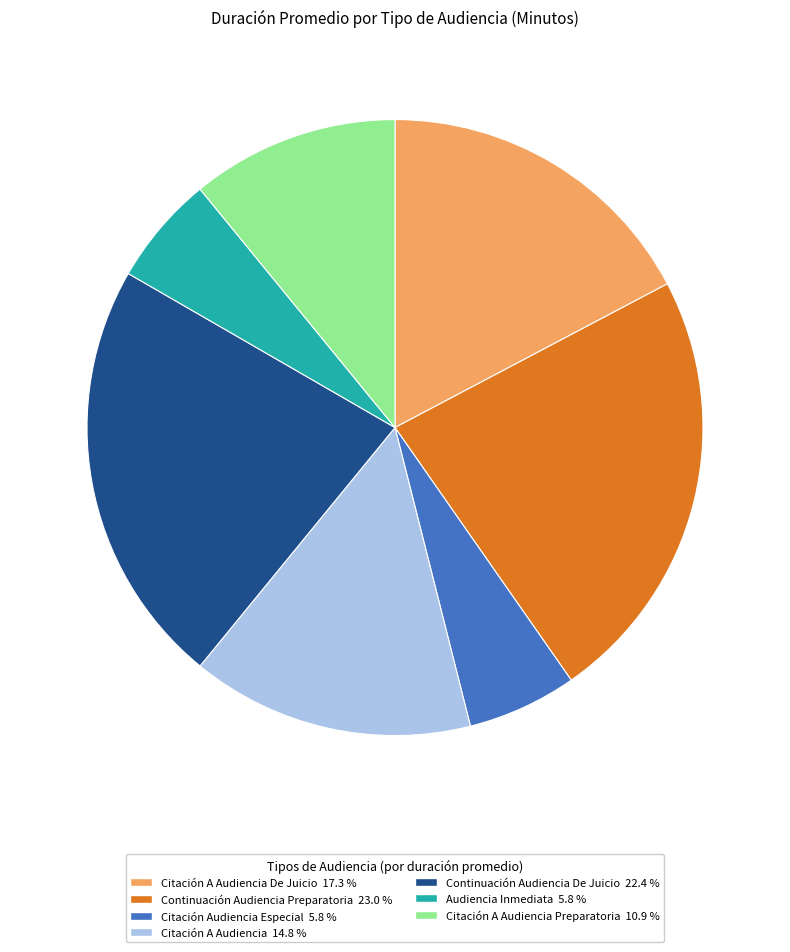

Which has a higher value, Citación Audiencia Especial 5.8 % or Citación A Audiencia 14.8 %?

Citación A Audiencia 14.8 %